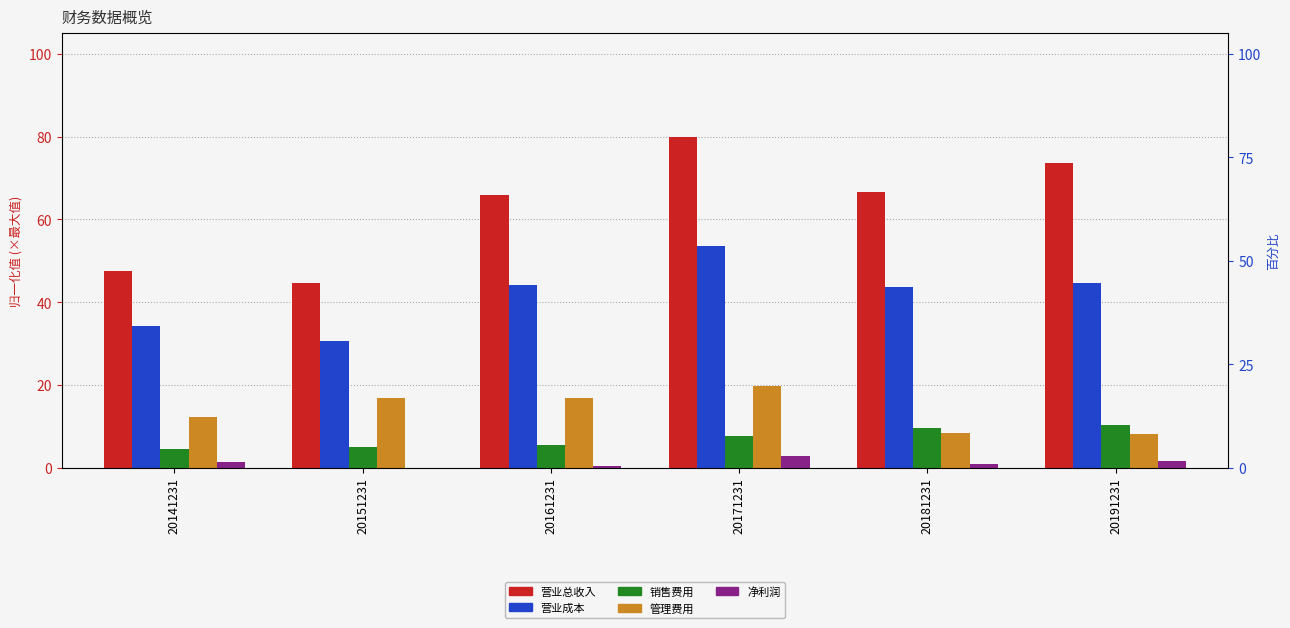

How many bars are there in total?

30